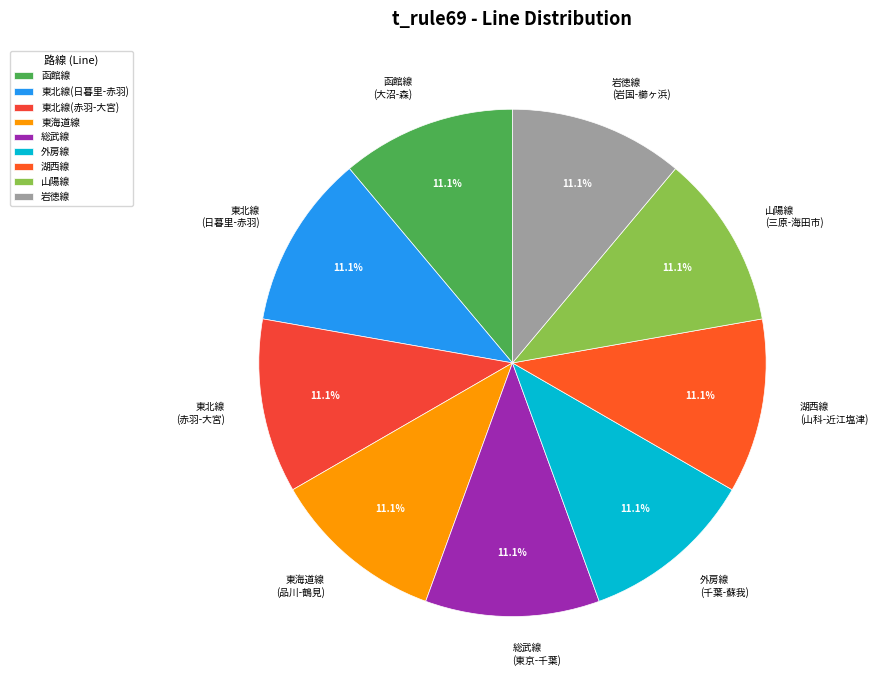

Do 総武線 and 山陽線 together represent more than half of the pie?

No